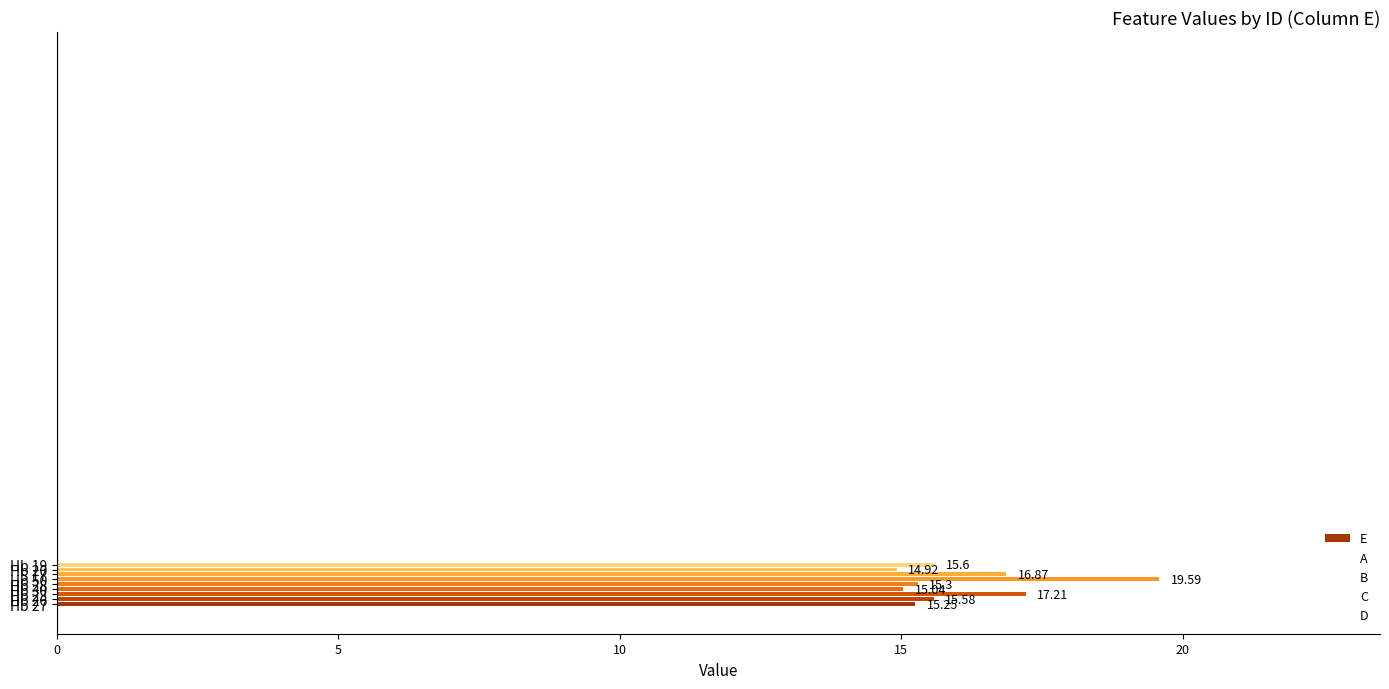

What is the average value?

16.2